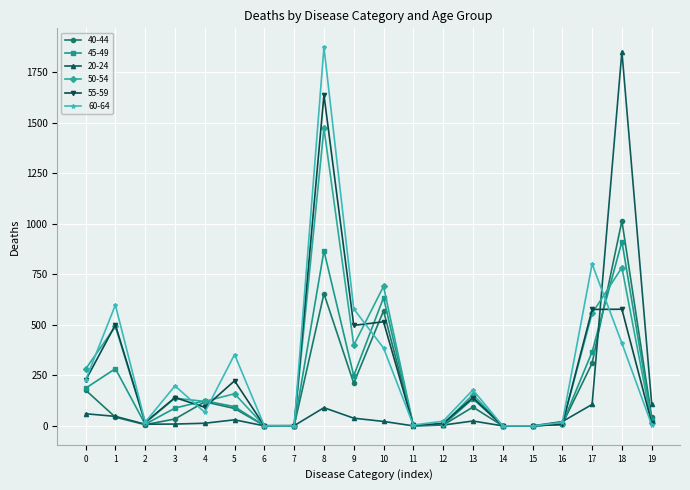

Does the chart display data point markers on the line(s)?

Yes